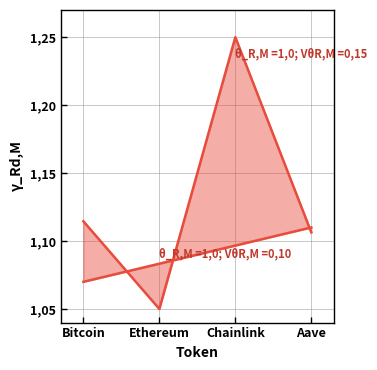

True or false: price has a value of 0.4 at Ethereum.

False